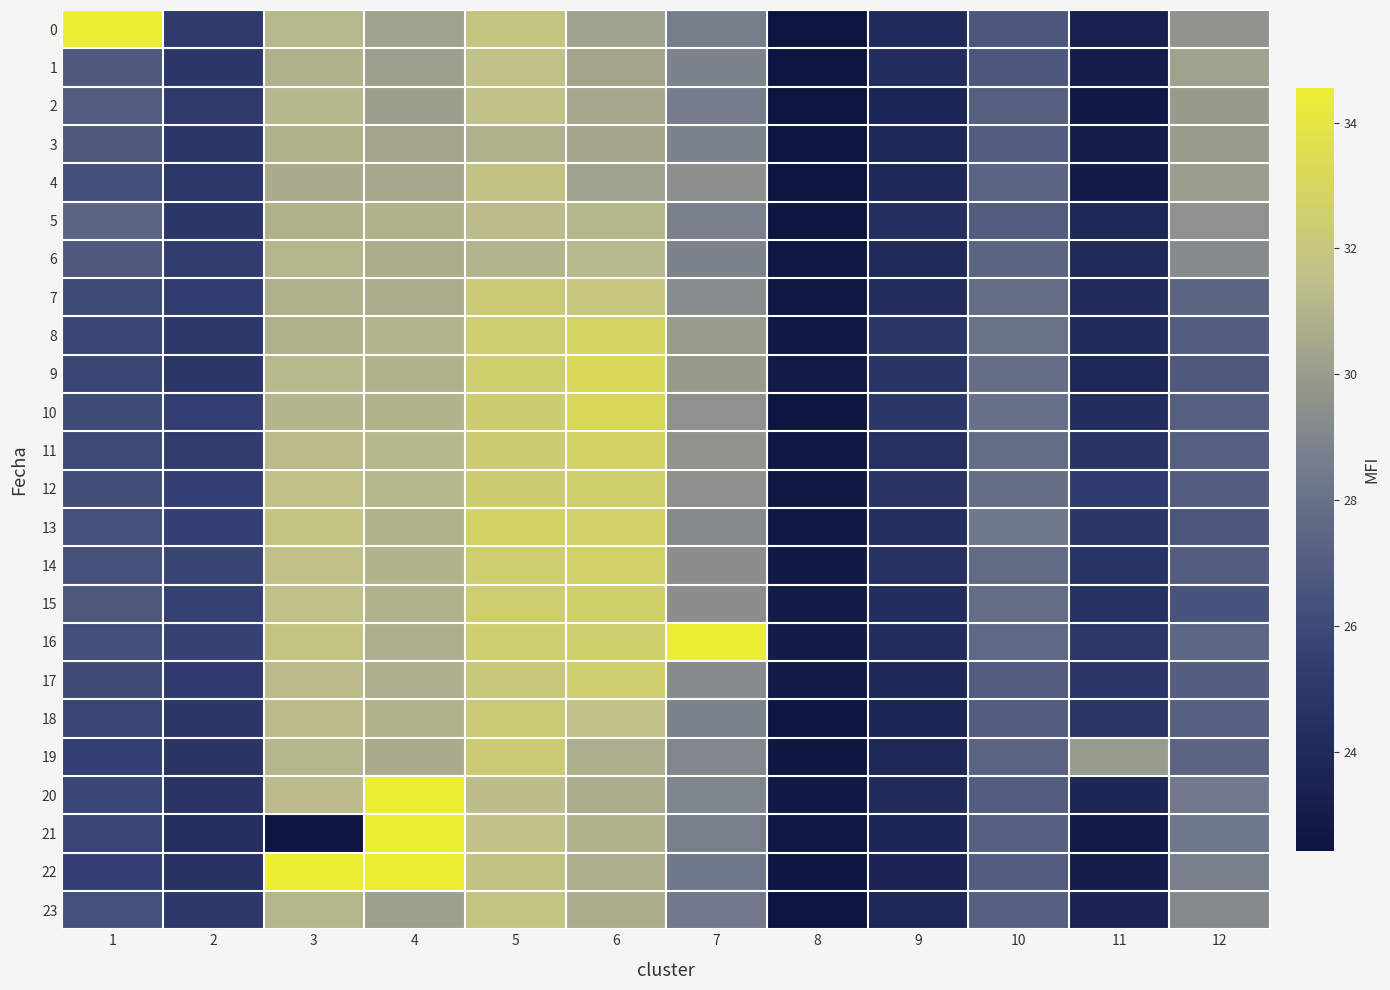

At which category does the chart reach its peak across all series?

1